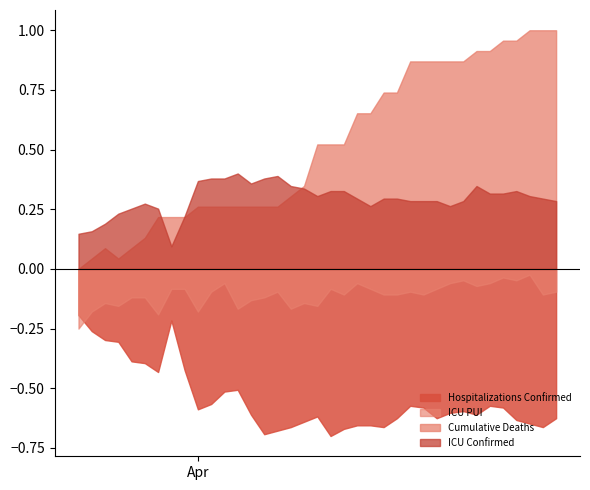

What is the difference between the second highest and minimum values in the ICU PUI series?

14